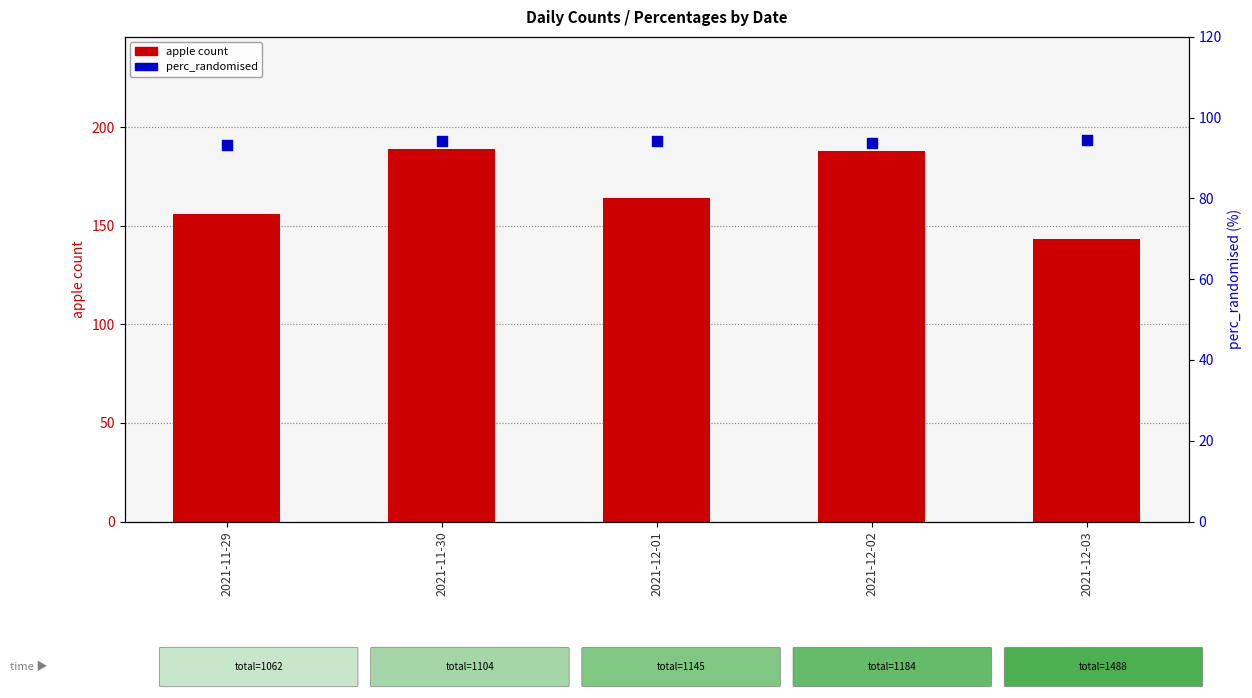

Which series contains the highest Y value?

apple